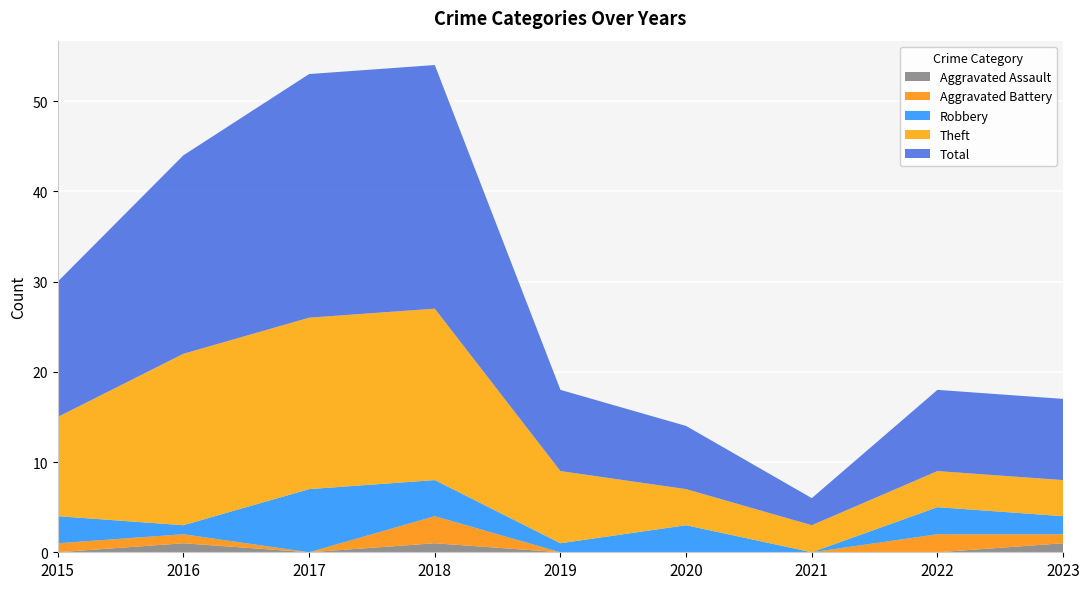

Reading left to right, what are all the values shown in this chart?

Aggravated Assault: 2015=0	2016=1	2017=0	2018=1	2019=0	2020=0	2021=0	2022=0	2023=1
Aggravated Battery: 2015=1	2016=1	2017=0	2018=3	2019=0	2020=0	2021=0	2022=2	2023=1
Robbery: 2015=3	2016=1	2017=7	2018=4	2019=1	2020=3	2021=0	2022=3	2023=2
Theft: 2015=11	2016=19	2017=19	2018=19	2019=8	2020=4	2021=3	2022=4	2023=4
Total: 2015=15	2016=22	2017=27	2018=27	2019=9	2020=7	2021=3	2022=9	2023=9